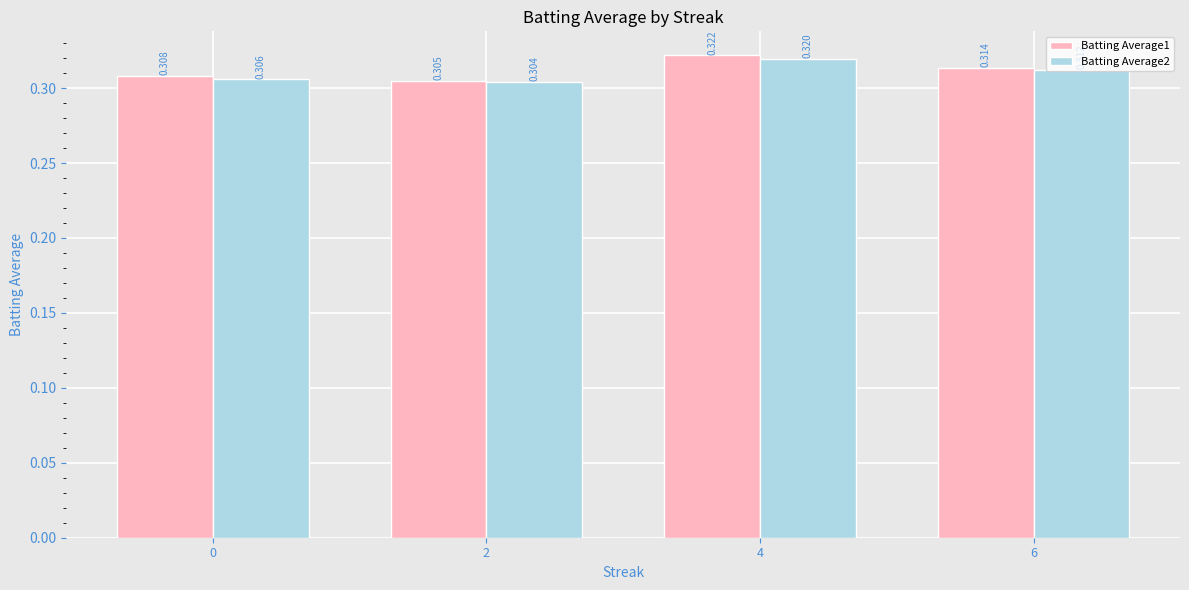

At which label does Batting Average1 reach its peak?

4